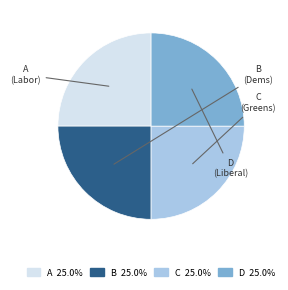

Approximately how many times larger is the value at A compared to B?

1.0